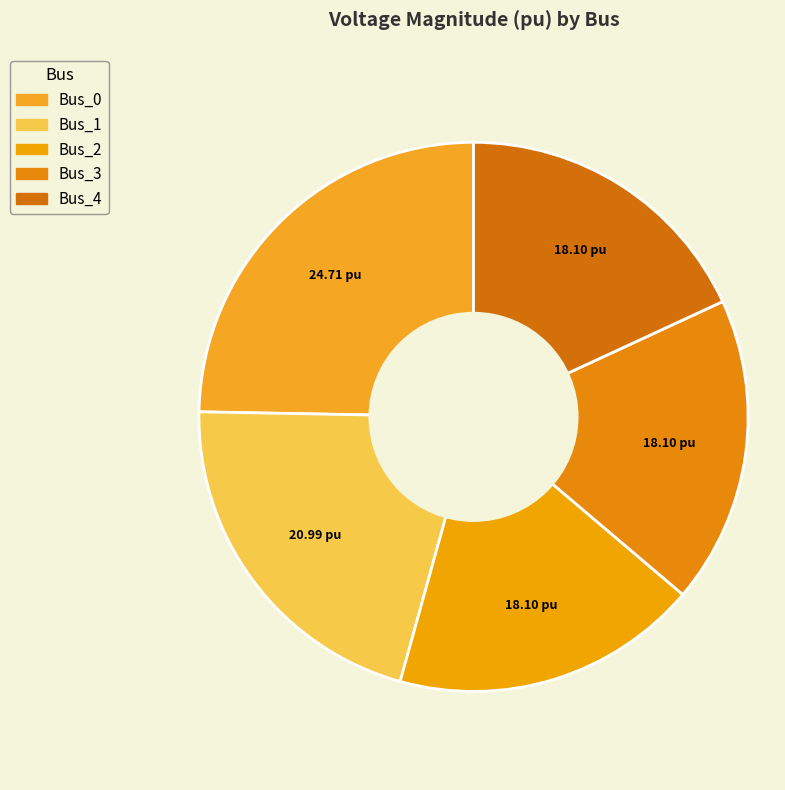

Do Bus_4 and Bus_0 together represent more than half of the pie?

No